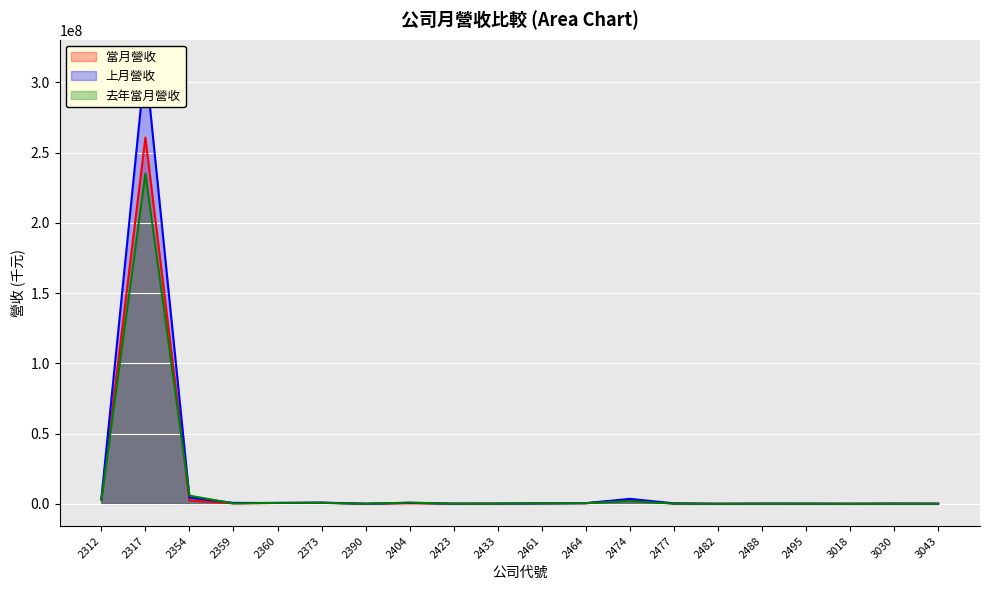

How many distinct data groups are displayed?

3